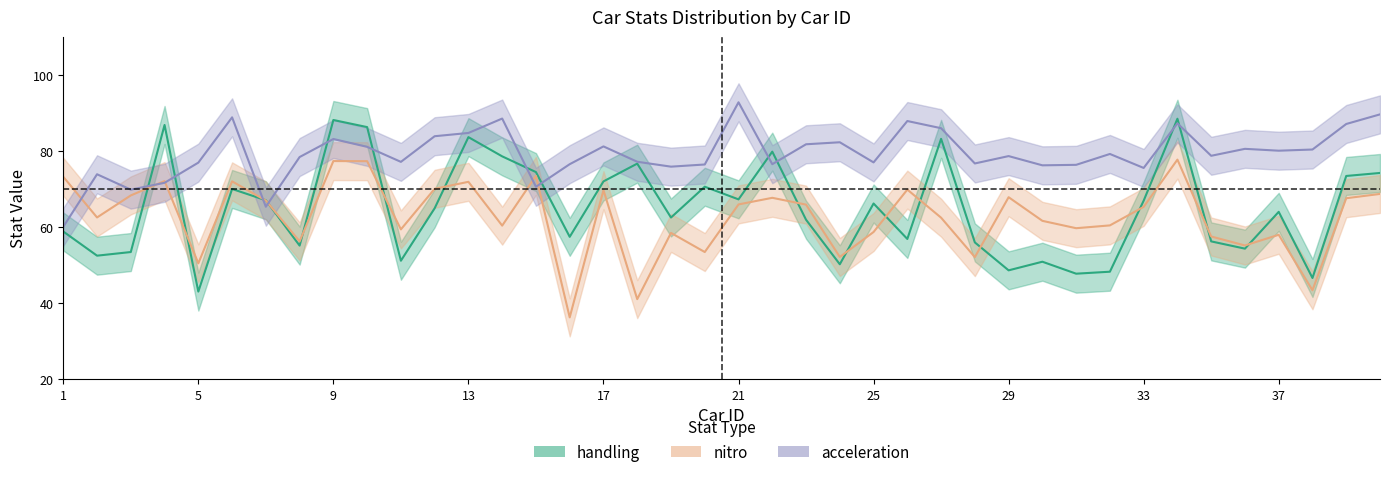

What is the spread (max minus min) of values at 13?

12.9